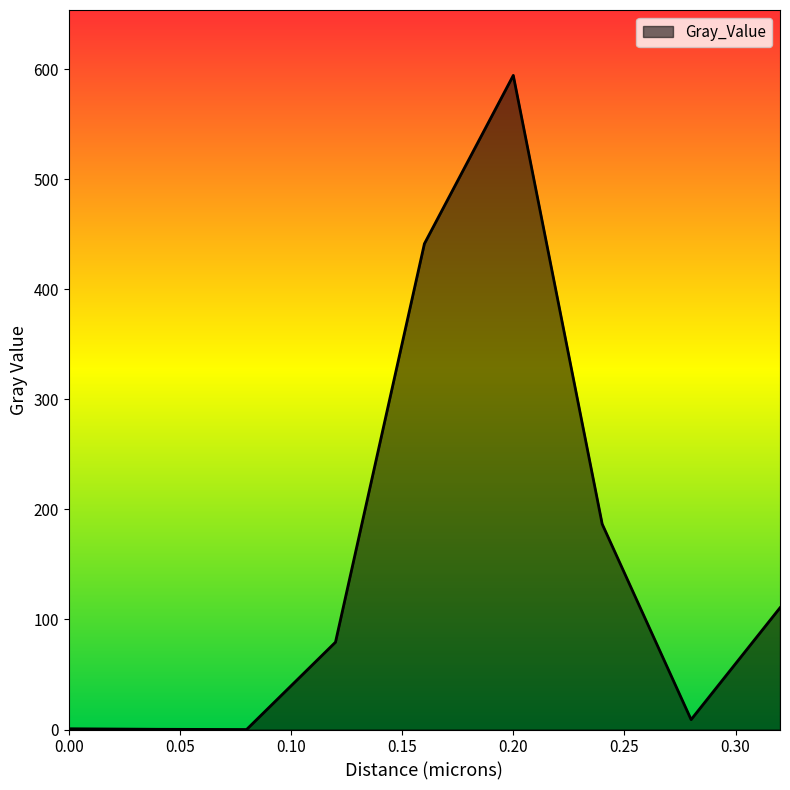

What is the maximum value shown in the chart?

594.5